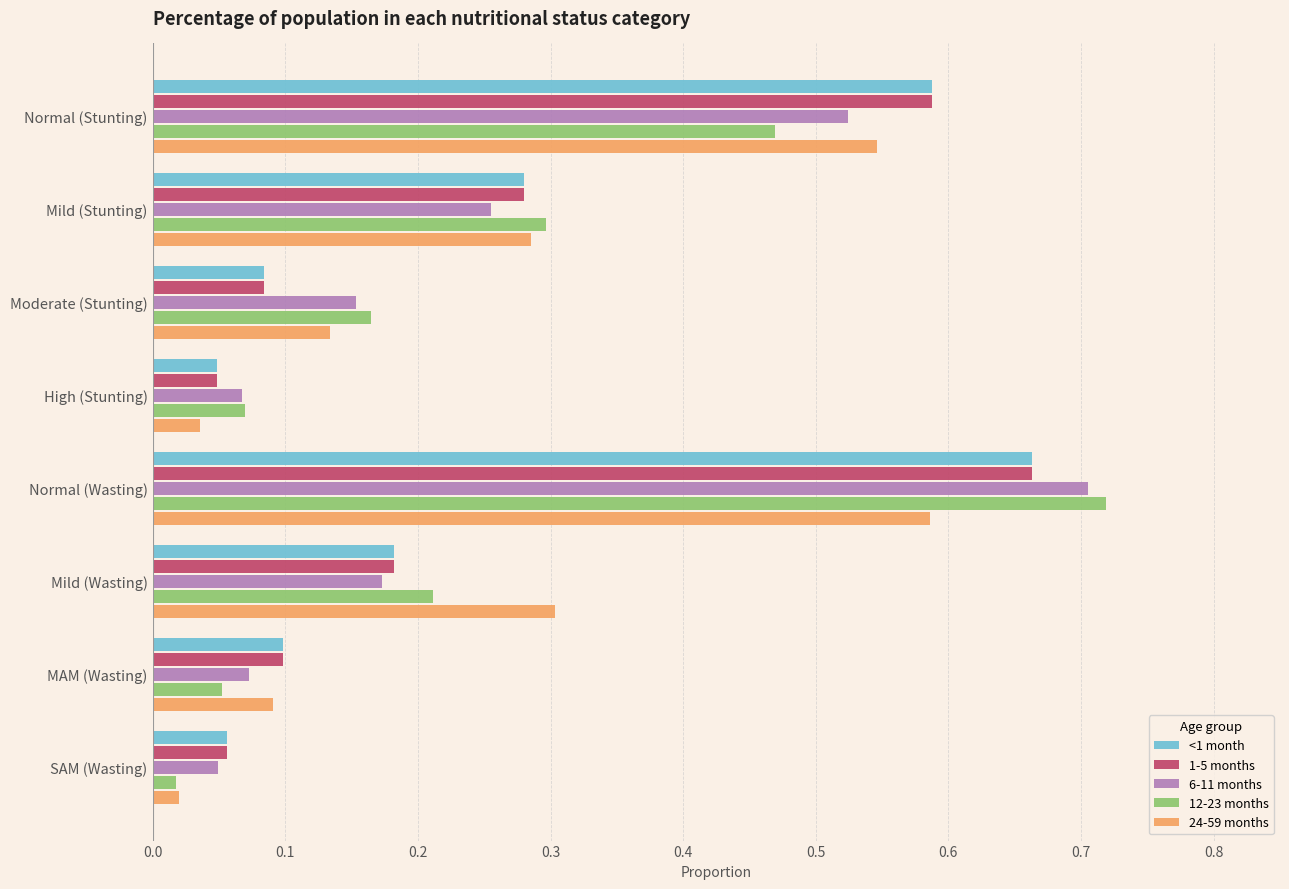

At which label is 12-23 months closest to 0?

SAM (Wasting)